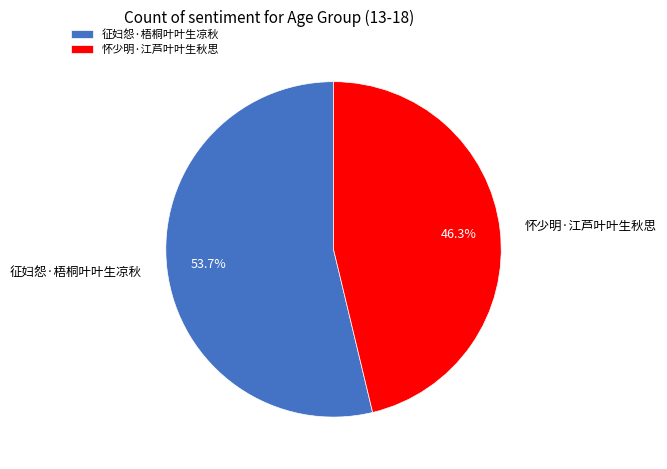

To the nearest percent, what is the combined percentage of 征妇怨·梧桐叶叶生凉秋 and 怀少明·江芦叶叶生秋思?

100%